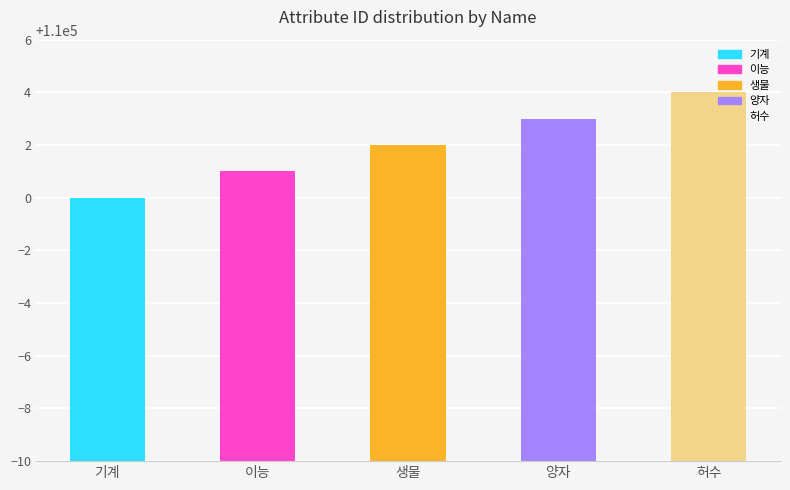

Rank the categories by value from highest to lowest.

허수, 양자, 생물, 이능, 기계